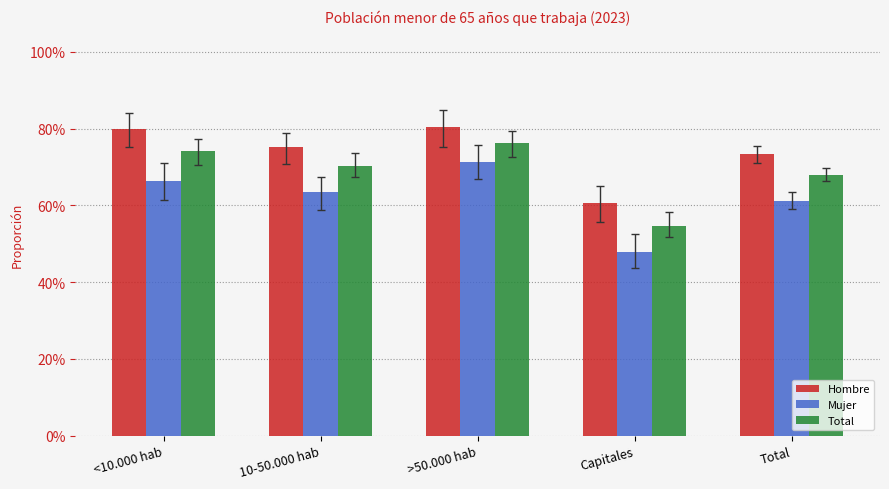

The Hombre series shows 1.3 at <10.000 hab. True or false?

False